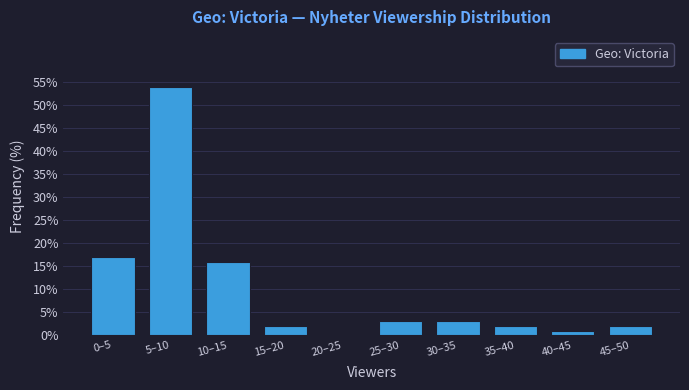

Reading left to right, transcribe all the data shown in this chart.

0–5=17	5–10=54	10–15=16	15–20=2	20–25=0	25–30=3	30–35=3	35–40=2	40–45=1	45–50=2